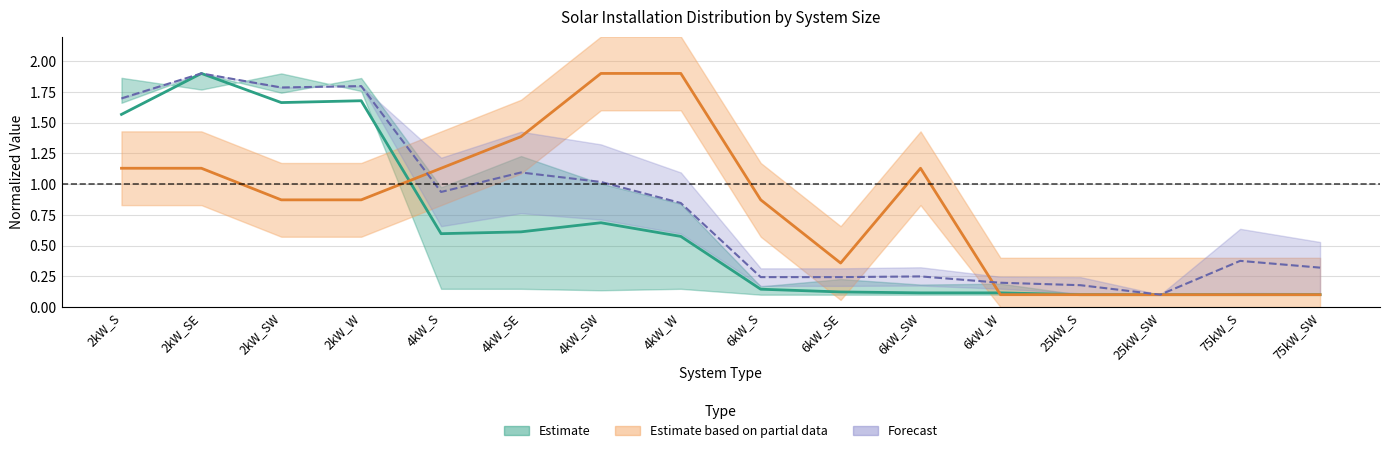

How many interior local valleys does the Small Office series have?

1